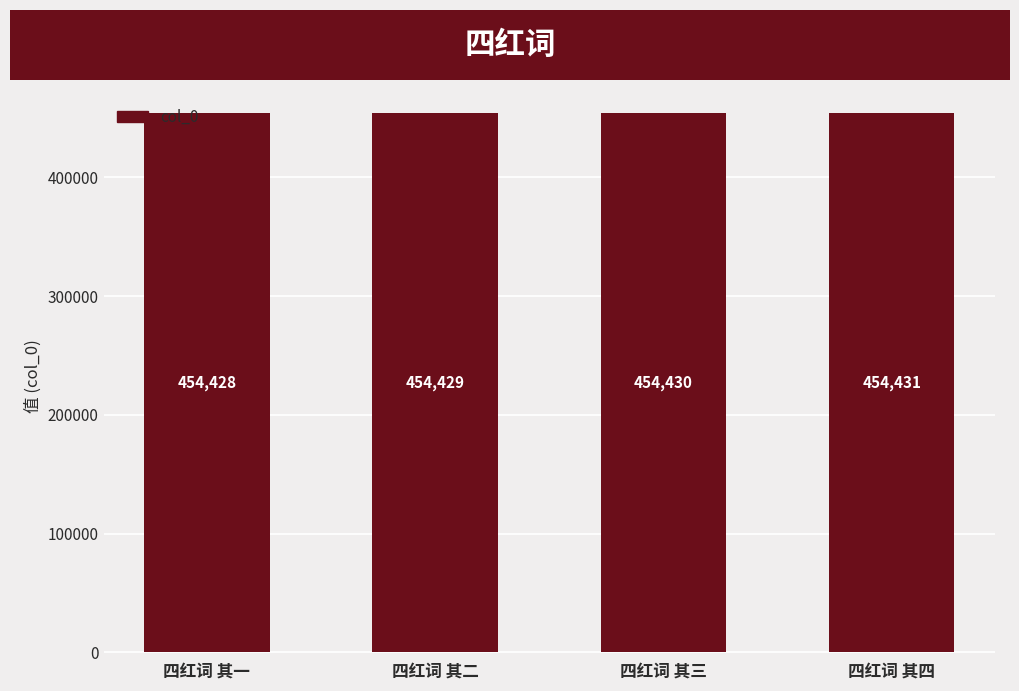

True or false: the data shows 454430 at 四红词 其三.

True